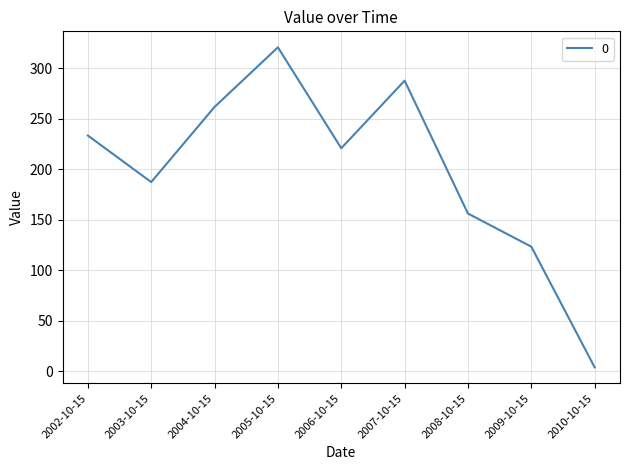

Reading right to left, list all the values displayed in this chart.

3.8	123.2	156.0	287.5	220.6	320.5	261.5	187.2	233.2